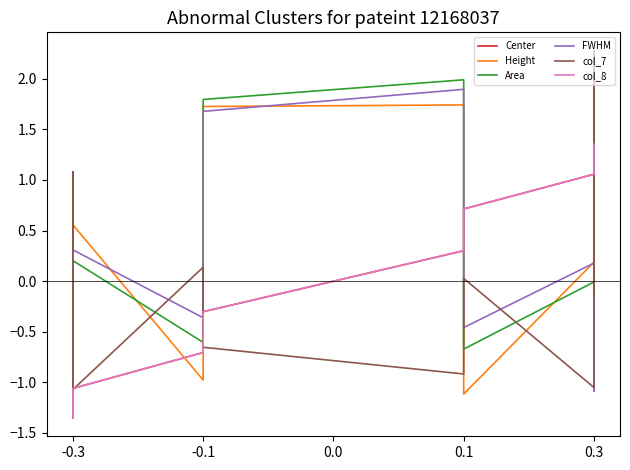

What is the difference between the maximum and minimum values in the col_7 series?

3.3